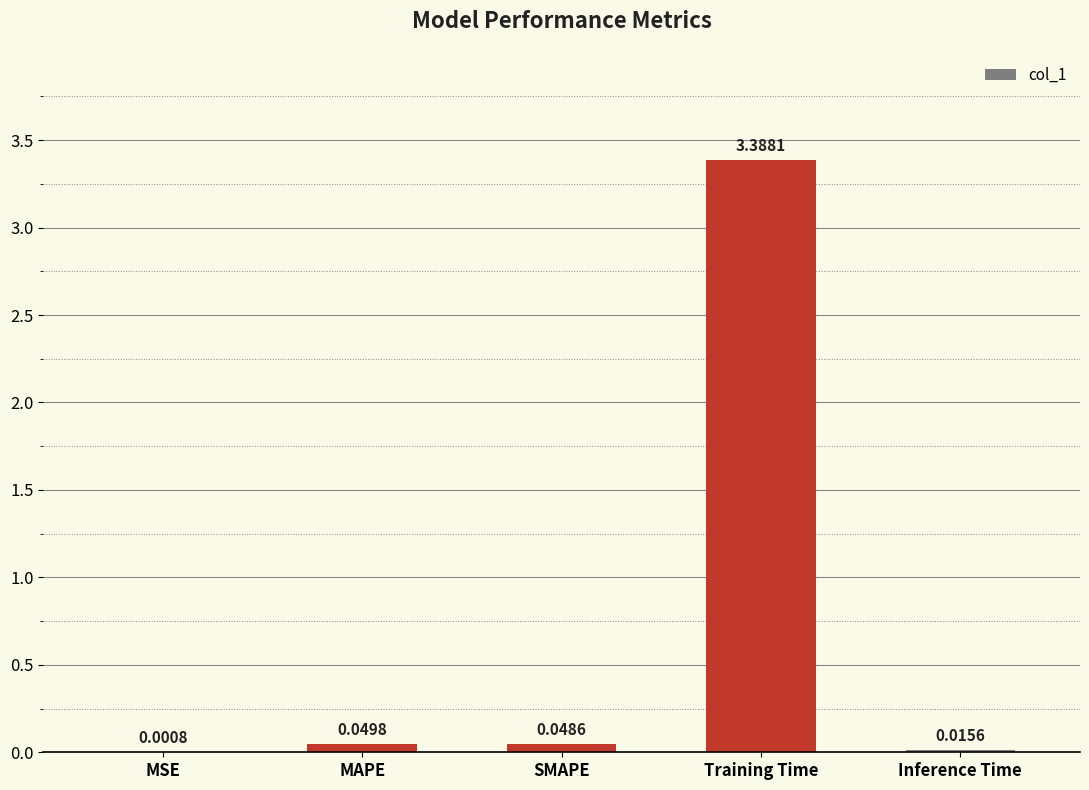

Which has a higher value, SMAPE or MSE?

SMAPE